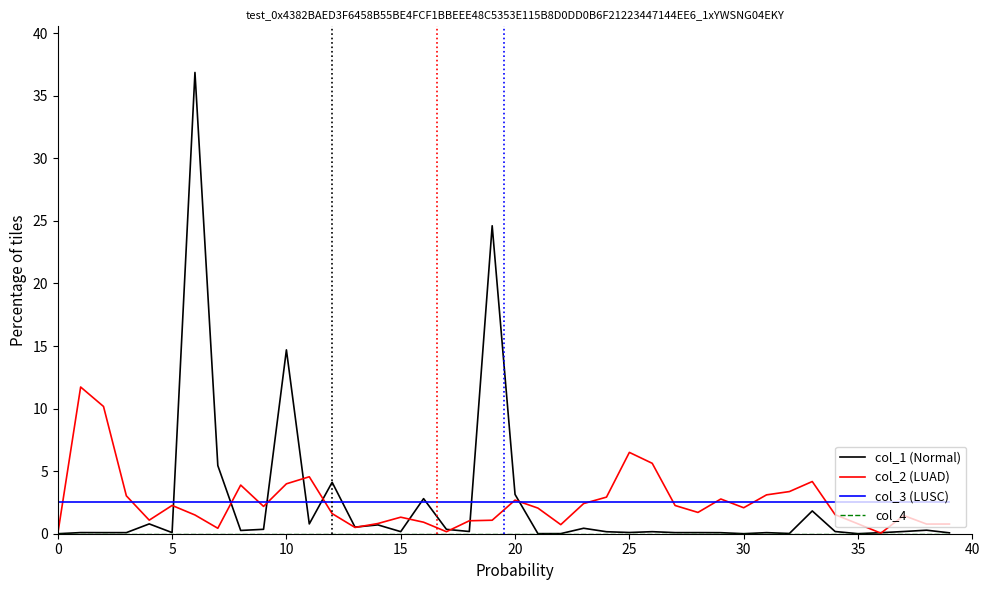

Which series has the largest range (max minus min)?

col_1 (Normal)